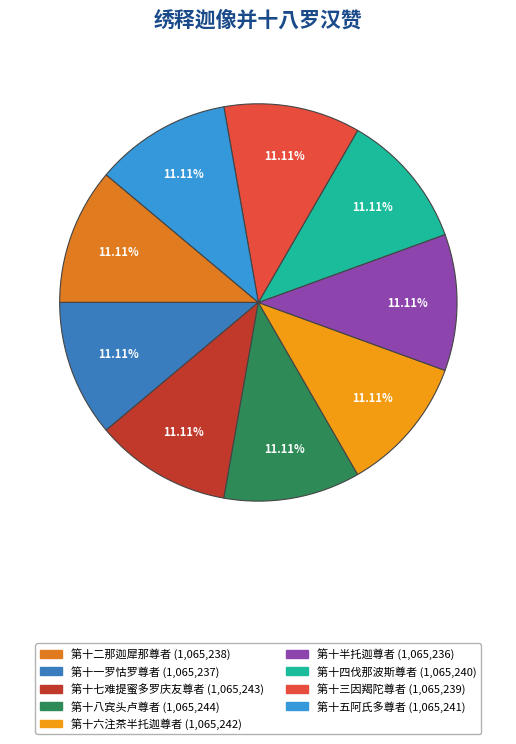

What is the ratio of the value at 第十八宾头卢尊者 to the value at 第十六注茶半托迦尊者?

1.0